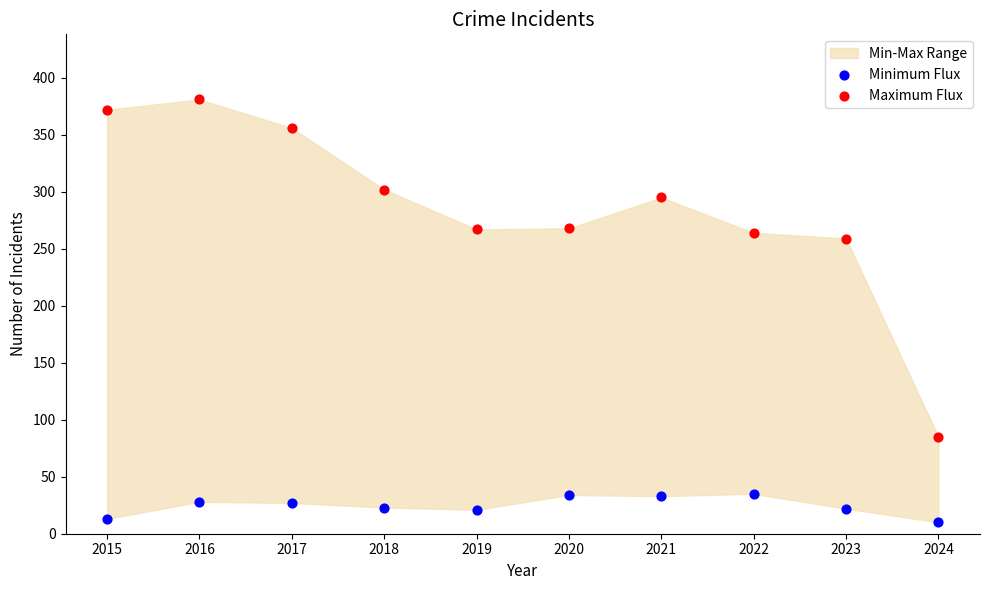

In the Maximum Flux series, what Y value is closest to 233?

259